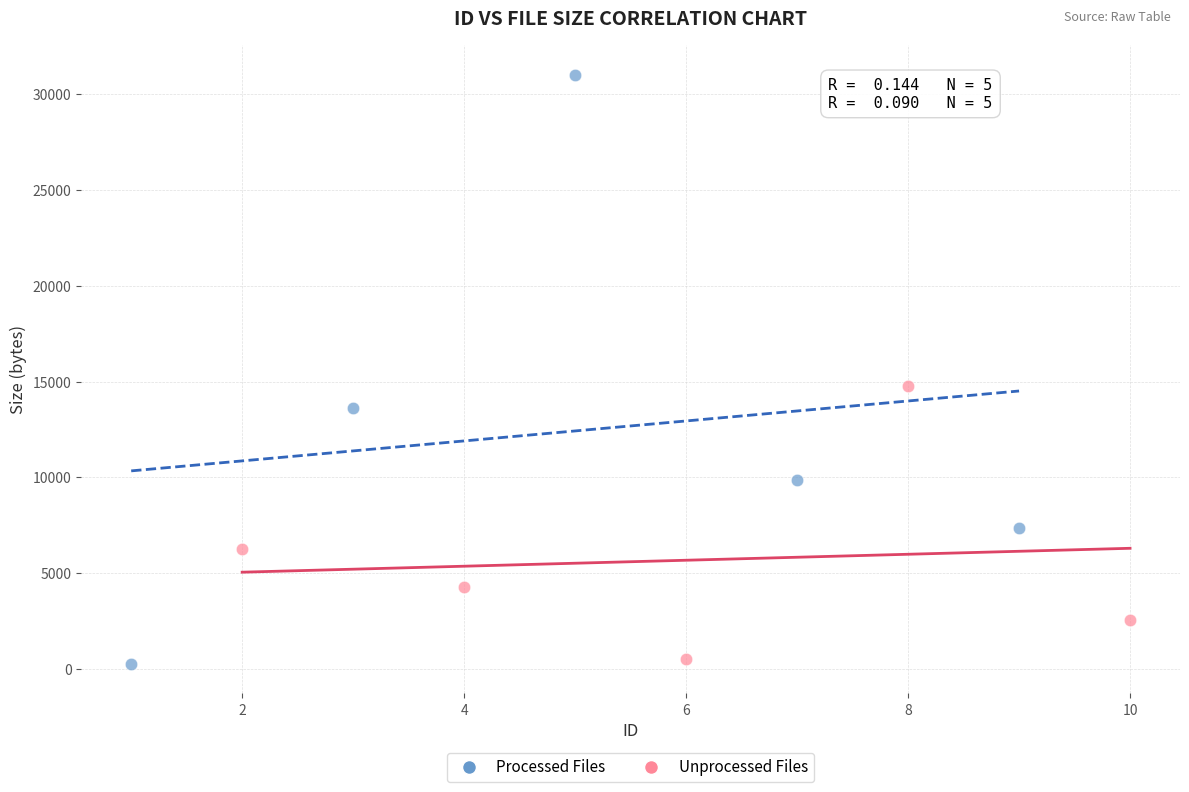

Which series has the widest spread of Y values?

Processed Files